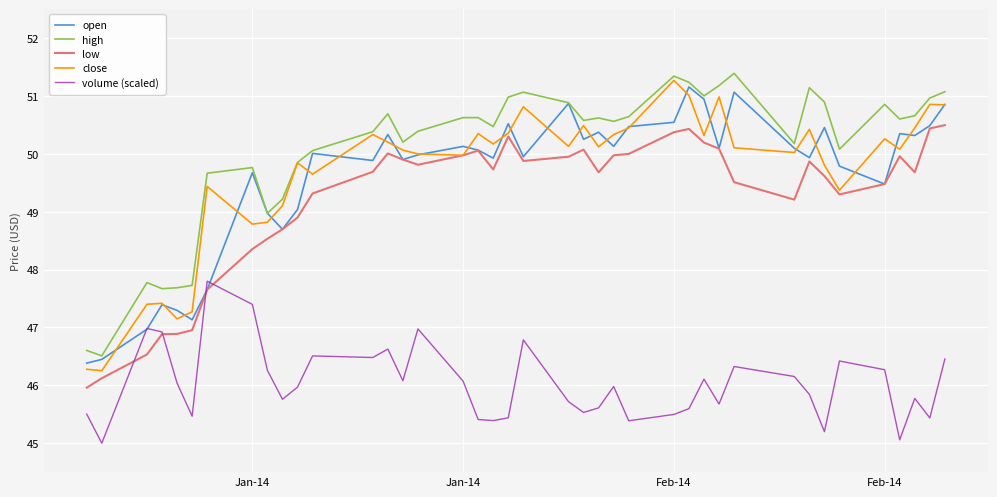

Does the chart display data point markers on the line(s)?

No